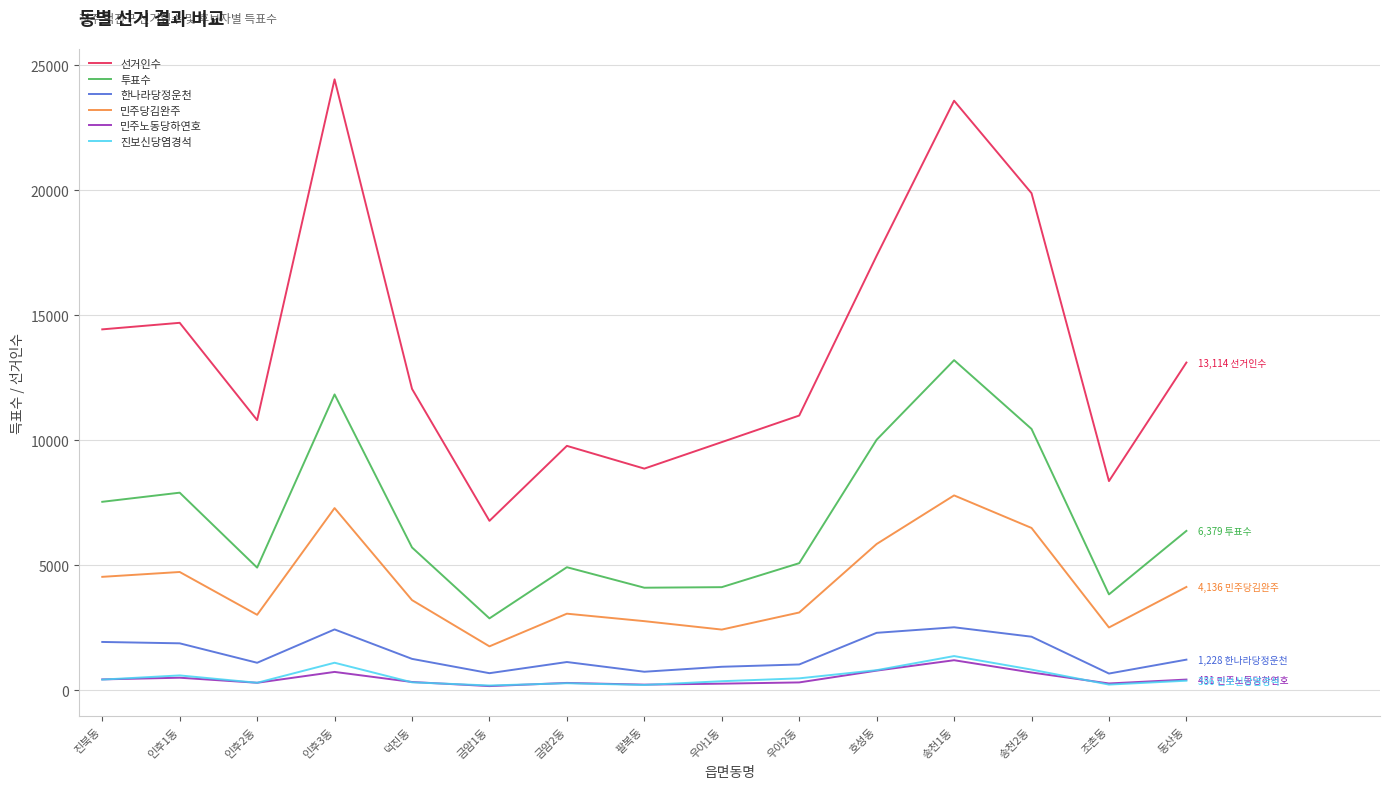

At which category does the chart reach its peak across all series?

인후3동